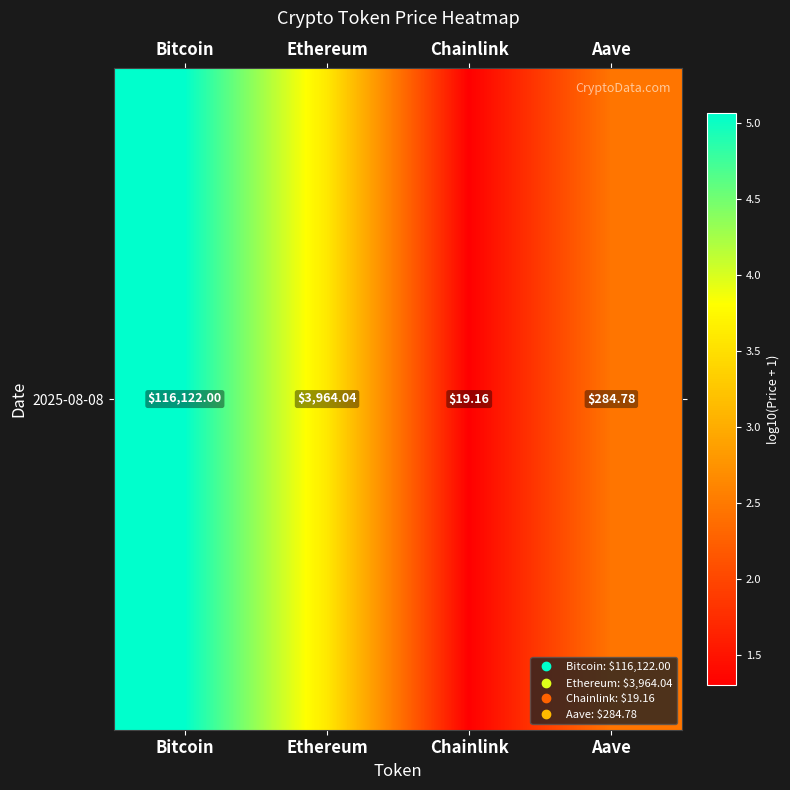

Which category has the lowest value across all series?

Chainlink